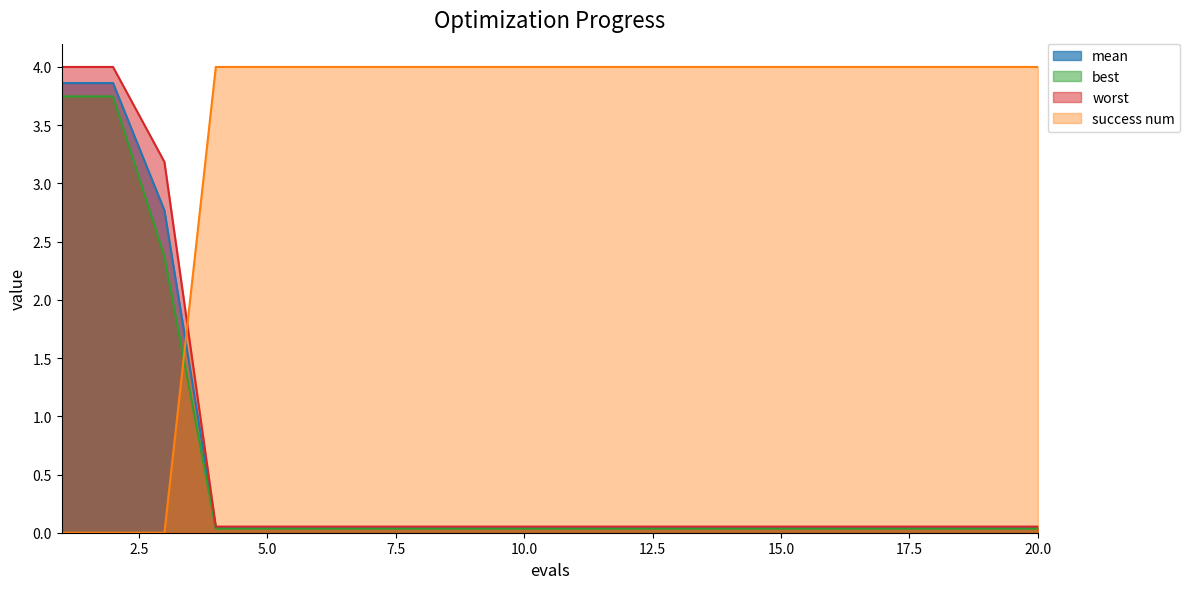

Reading left to right, what are all the values shown in this chart?

mean: 1=3.9	2=3.9	3=2.8	4=0.0	5=0.0	6=0.0	7=0.0	8=0.0	9=0.0	10=0.0	11=0.0	12=0.0	13=0.0	14=0.0	15=0.0	16=0.0	17=0.0	18=0.0	19=0.0	20=0.0
best: 1=3.7	2=3.7	3=2.4	4=0.0	5=0.0	6=0.0	7=0.0	8=0.0	9=0.0	10=0.0	11=0.0	12=0.0	13=0.0	14=0.0	15=0.0	16=0.0	17=0.0	18=0.0	19=0.0	20=0.0
worst: 1=4.0	2=4.0	3=3.2	4=0.1	5=0.1	6=0.1	7=0.1	8=0.1	9=0.1	10=0.1	11=0.1	12=0.1	13=0.1	14=0.1	15=0.1	16=0.1	17=0.1	18=0.1	19=0.1	20=0.1
success num: 1=0.0	2=0.0	3=0.0	4=4.0	5=4.0	6=4.0	7=4.0	8=4.0	9=4.0	10=4.0	11=4.0	12=4.0	13=4.0	14=4.0	15=4.0	16=4.0	17=4.0	18=4.0	19=4.0	20=4.0